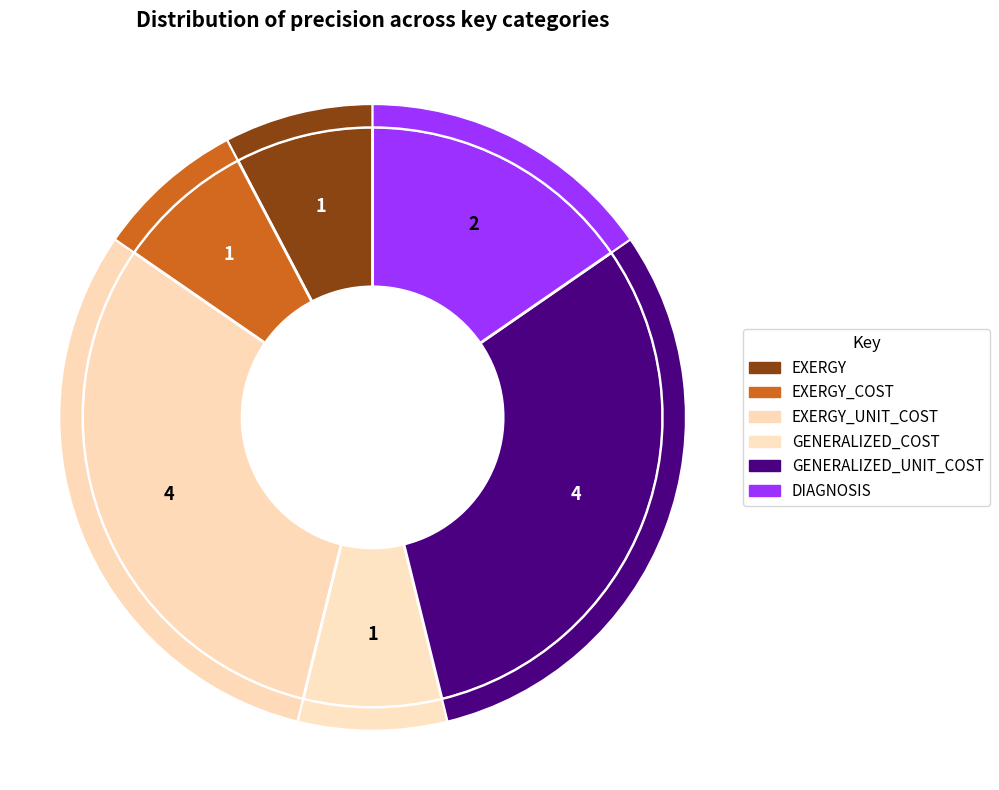

To the nearest percent, what is the combined percentage of EXERGY_UNIT_COST and EXERGY?

38%